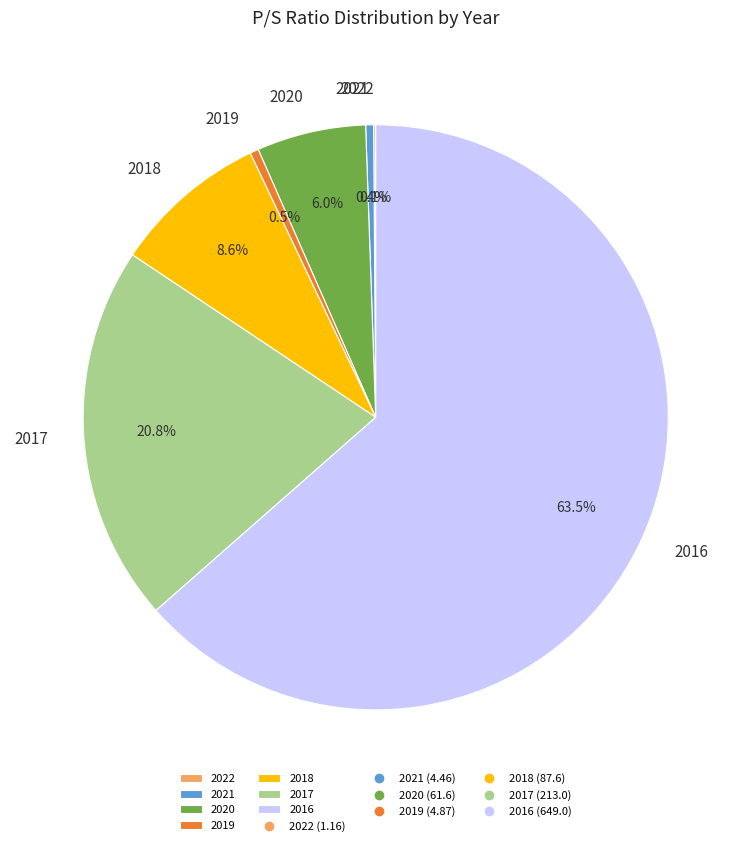

Combined, what portion of the pie is 2021 and 2016?

64.0%